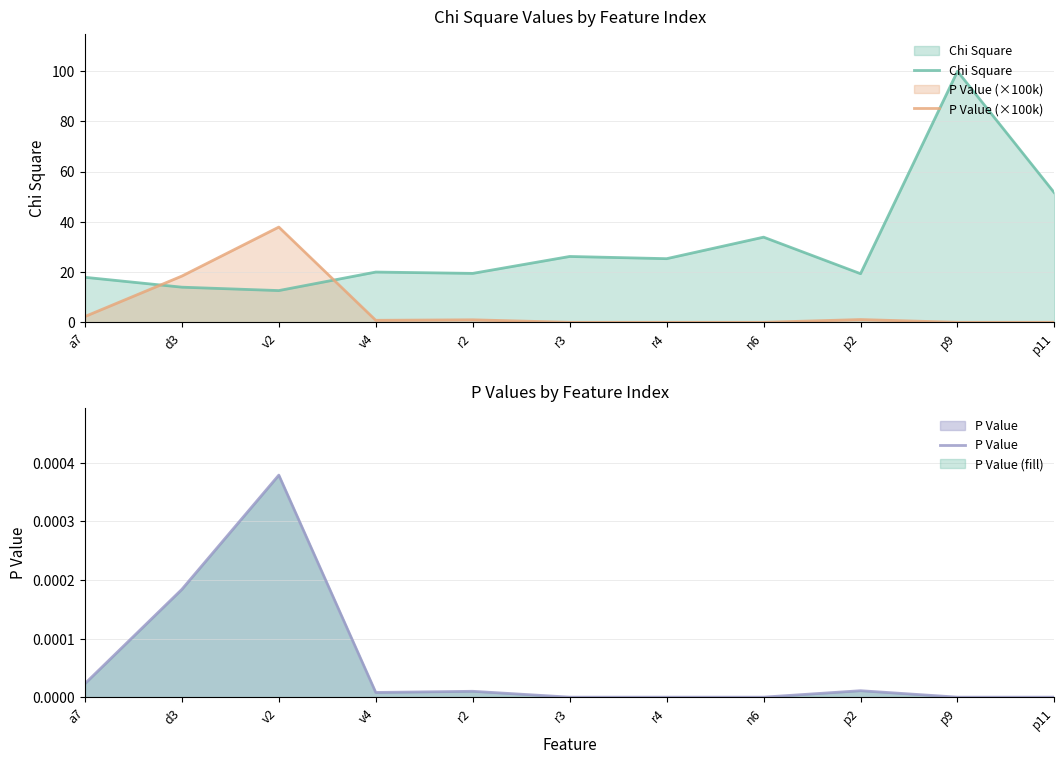

What is the sum of all Chi Square values?

340.2